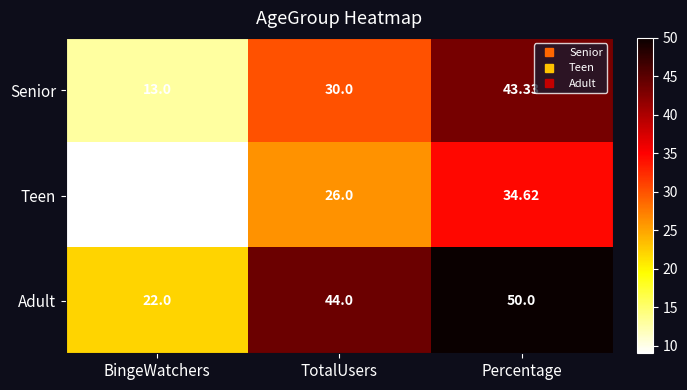

What is the difference between the highest and lowest values at TotalUsers?

18.0